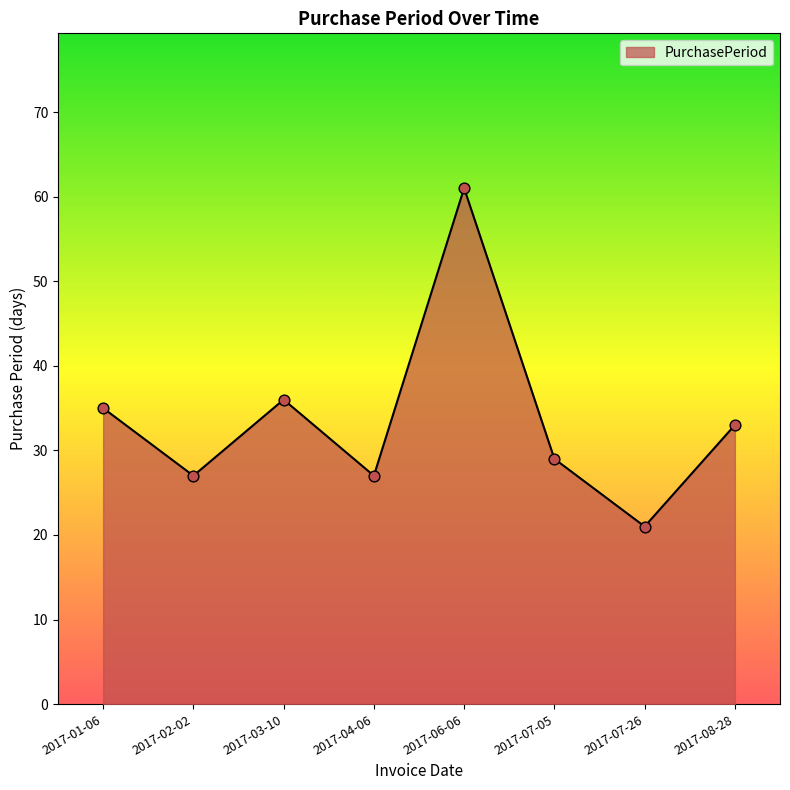

Approximately how many times larger is the value at 2017-07-26 compared to 2017-07-05?

0.7